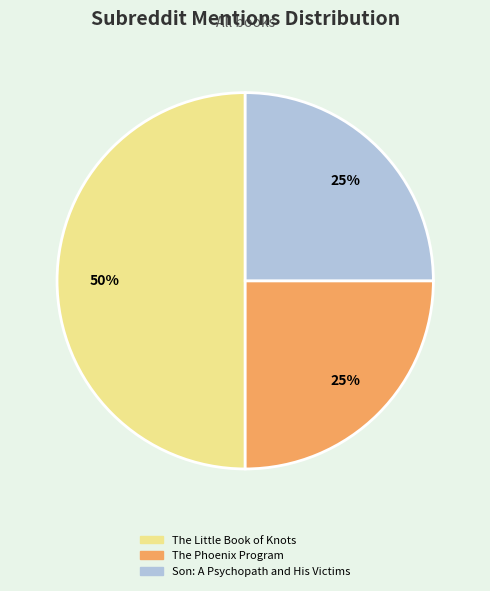

What is the ratio of the value at Son: A Psychopath and His Victims to the value at The Little Book of Knots?

0.5